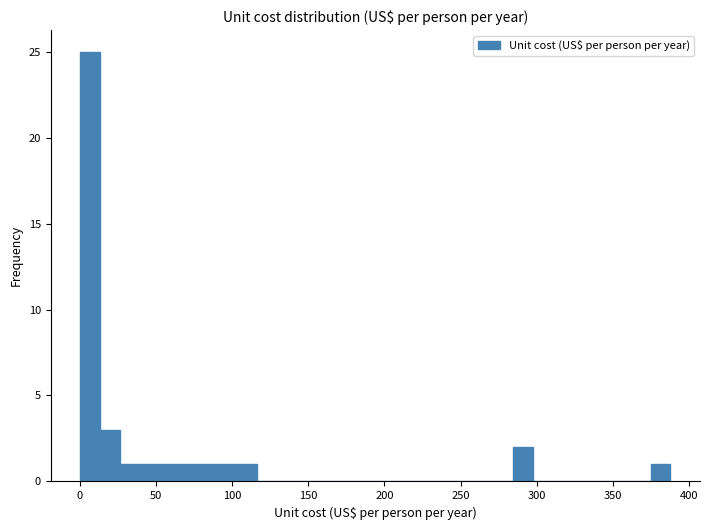

Around what value on the x-axis is the tallest bar? Give the approximate position of its centre, as read against the axis.

5